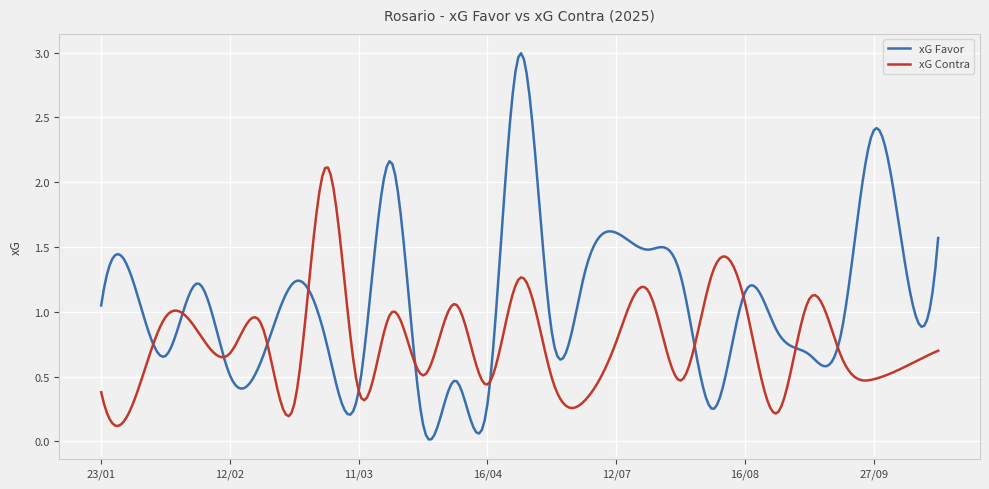

List the series in order of their overall mean, highest first.

xG Favor, xG Contra